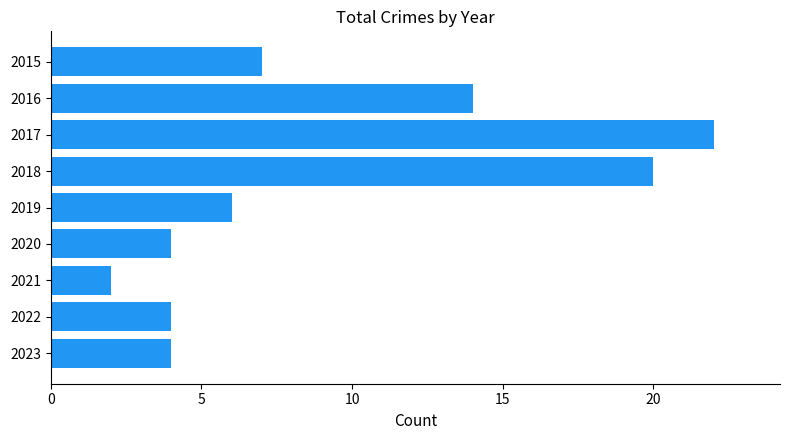

What is the value of the 1st bar from the top?

7